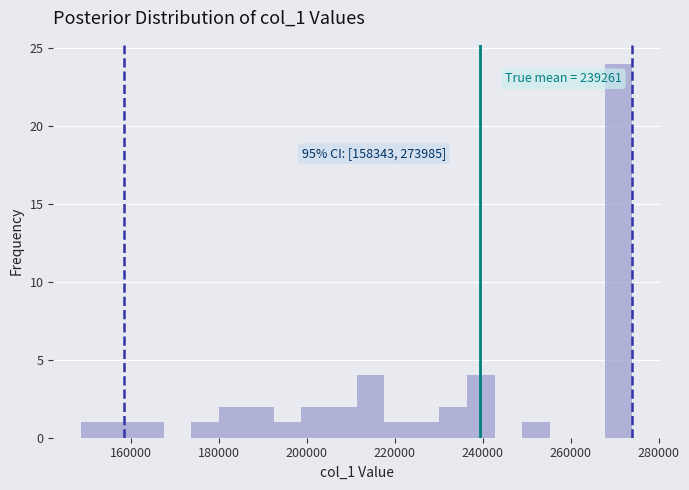

Around what value on the x-axis is the tallest bar? Give the approximate position of its centre, as read against the axis.

270000